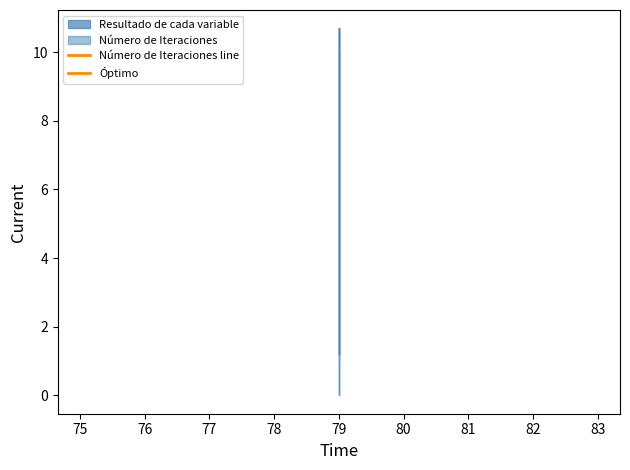

Which series has the largest range (max minus min)?

Número de Iteraciones line